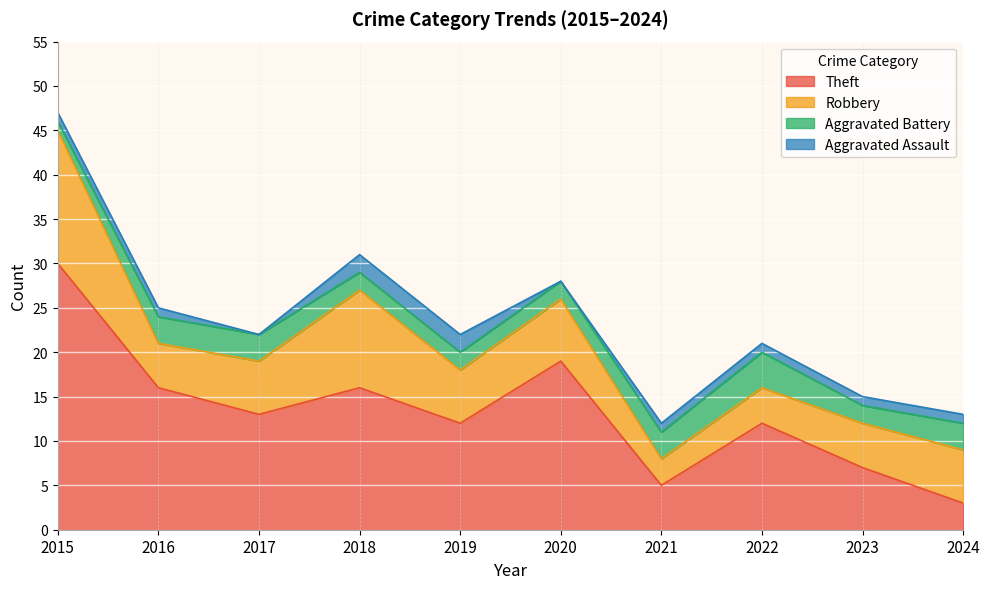

How many values in the Total series exceed 22?

4